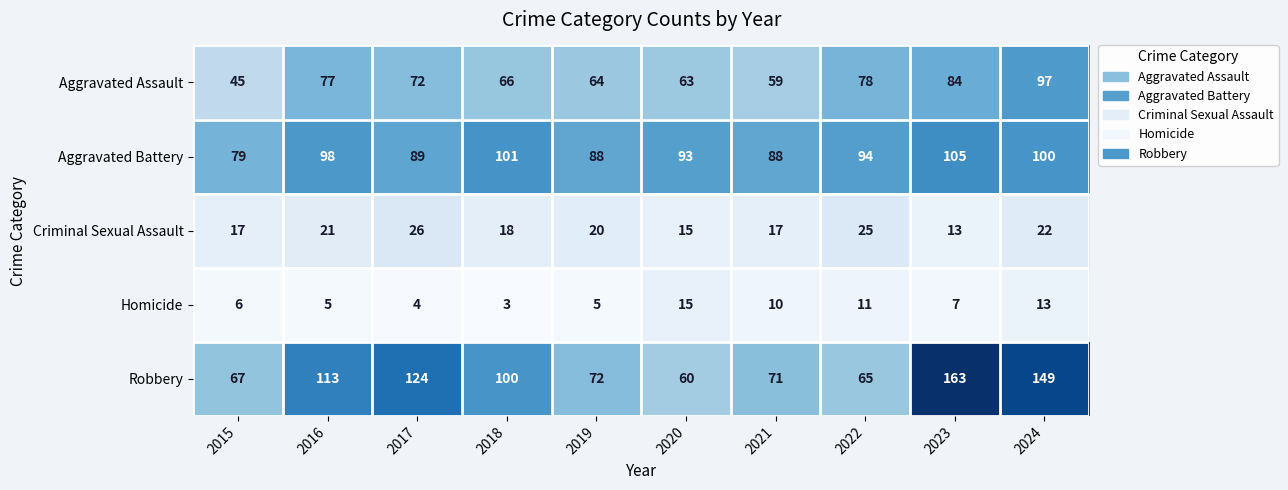

How many values in the Aggravated Battery series are below 94?

5